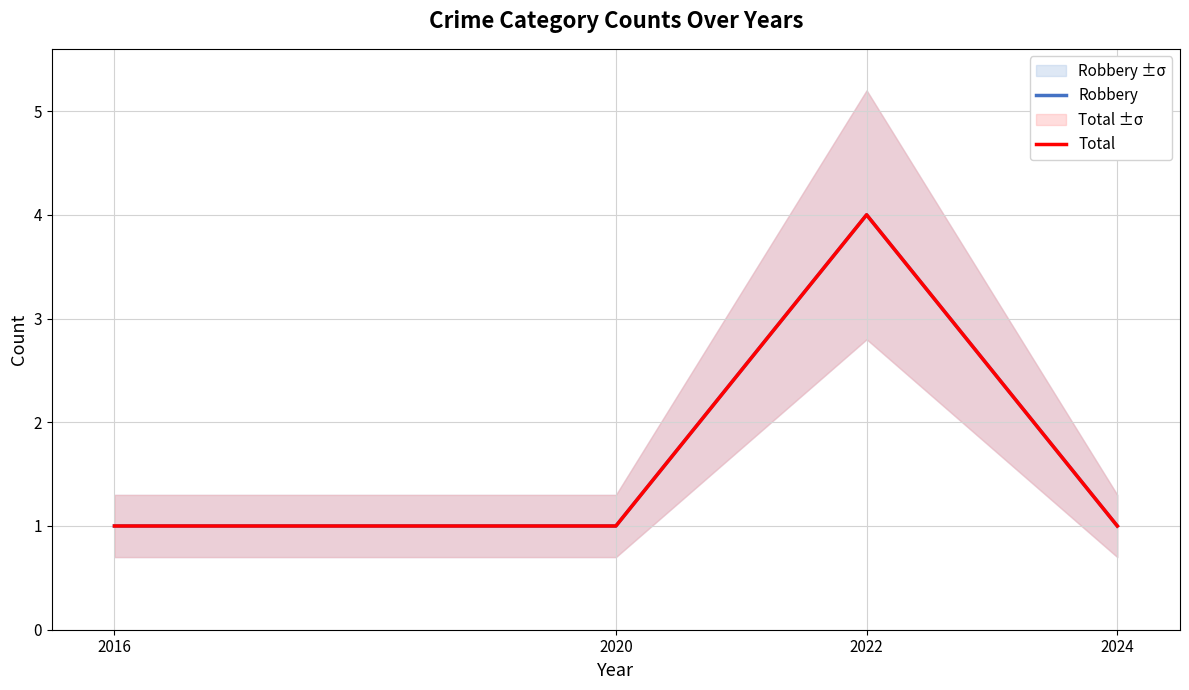

How many distinct data groups are displayed?

2